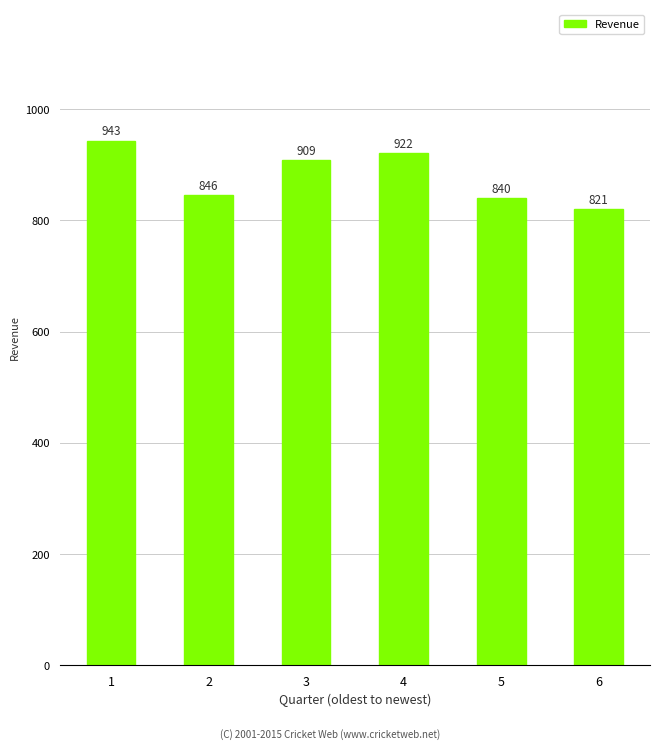

What is the change in value from 2 to 5?

-5.7